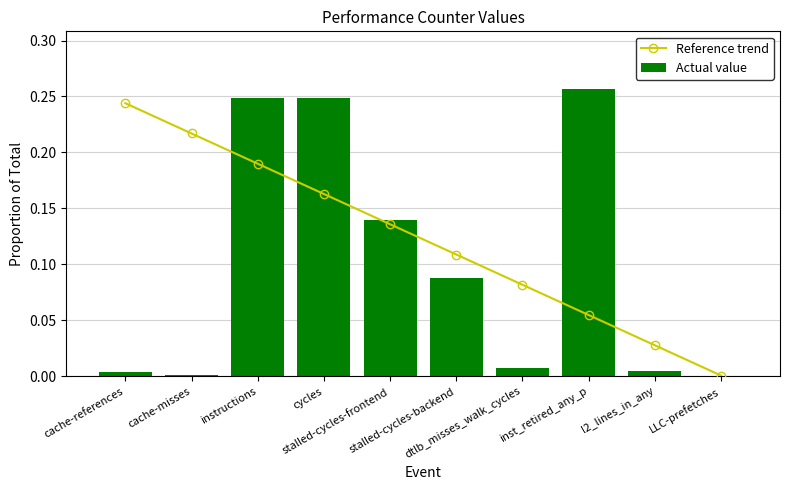

What is the label of the 3rd bar from the right?

inst_retired_any_p